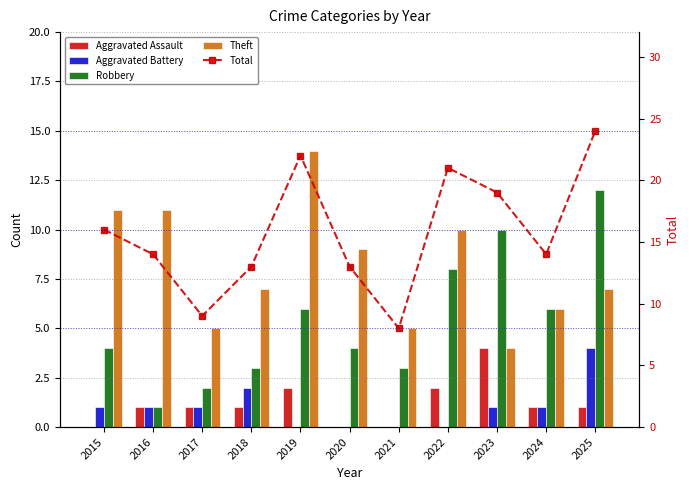

At 2019, list the series in order from largest to smallest.

Total, Theft, Robbery, Aggravated Assault, Aggravated Battery